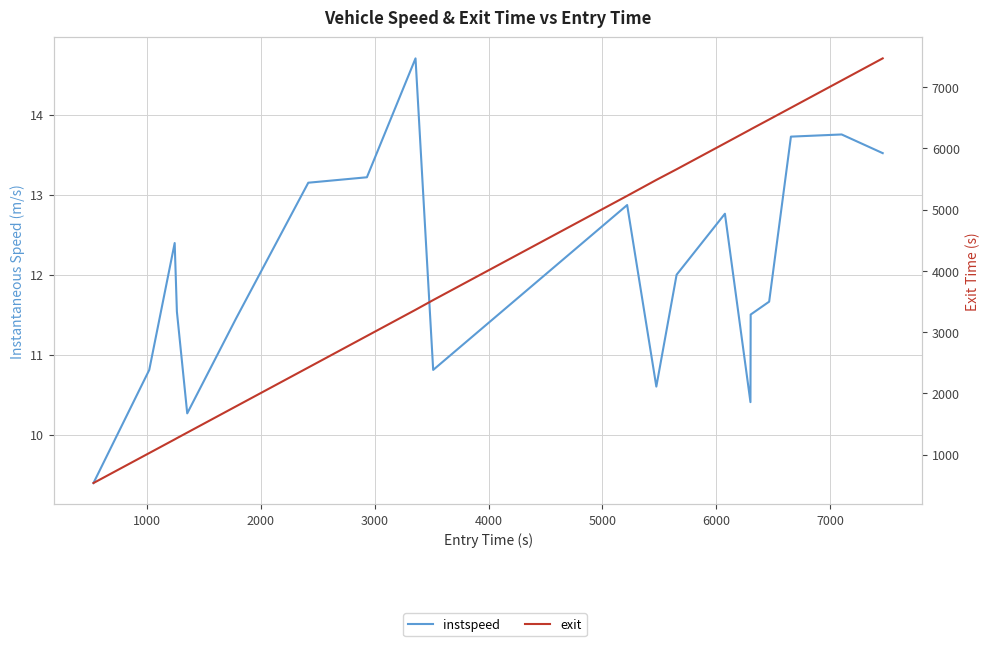

What is the difference between the second highest and minimum values in the instspeed series?

4.4